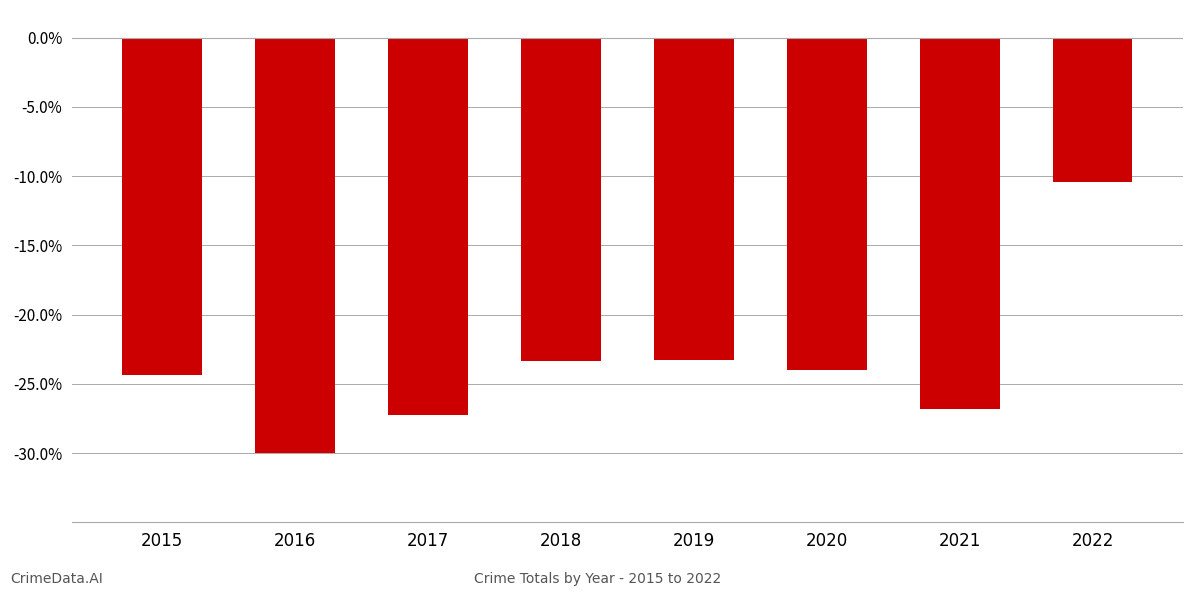

What is the change in value from 2017 to 2022?

+16.9